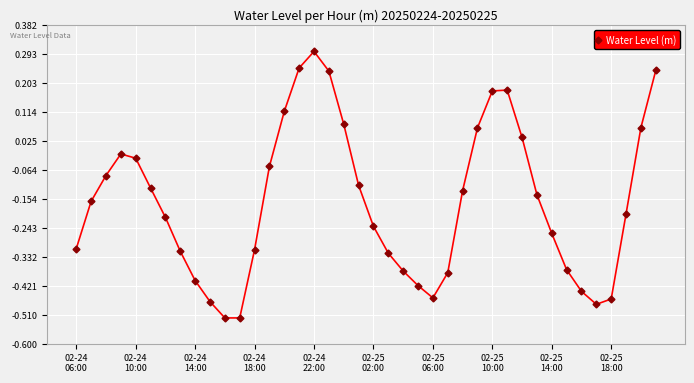

Does the chart display data point markers on the line(s)?

Yes